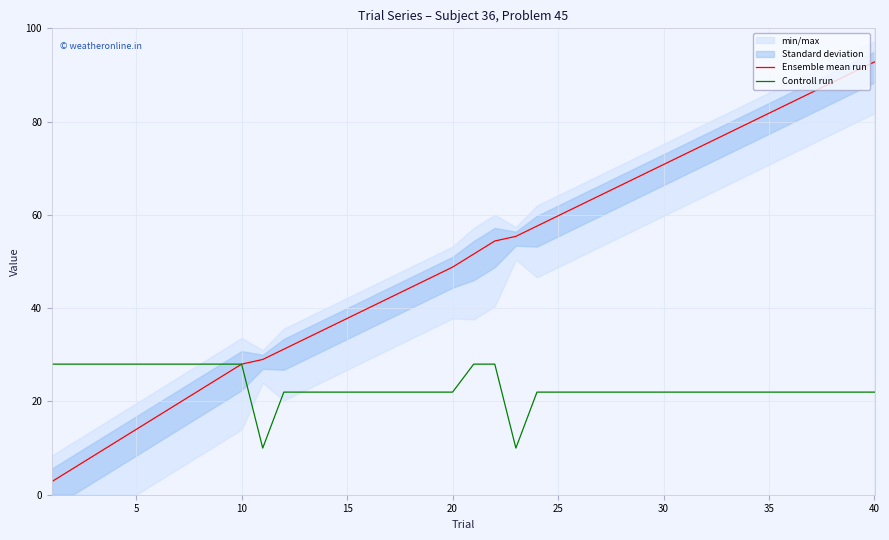

What is the lowest value of the Ensemble mean run series?

2.8